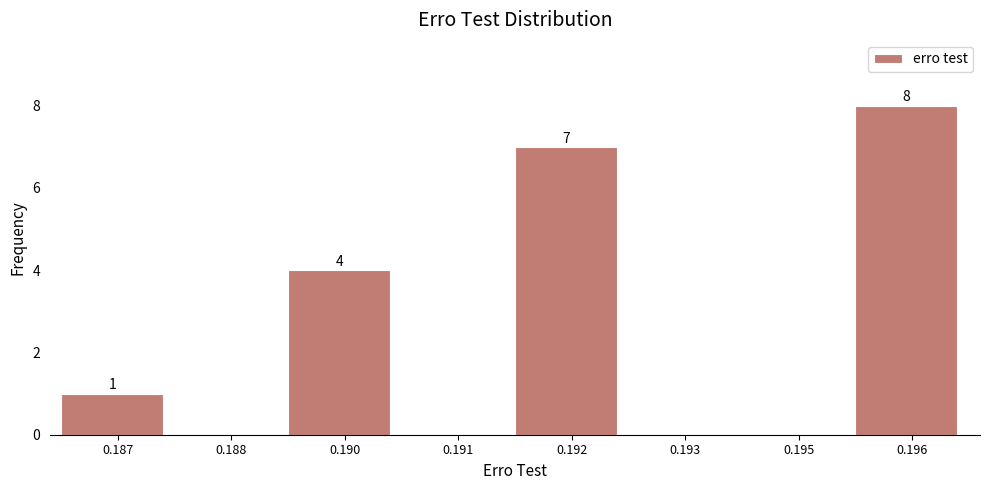

Reading left to right, list all the values displayed in this chart.

0.187=1	0.188=0	0.190=4	0.191=0	0.192=7	0.193=0	0.195=0	0.196=8